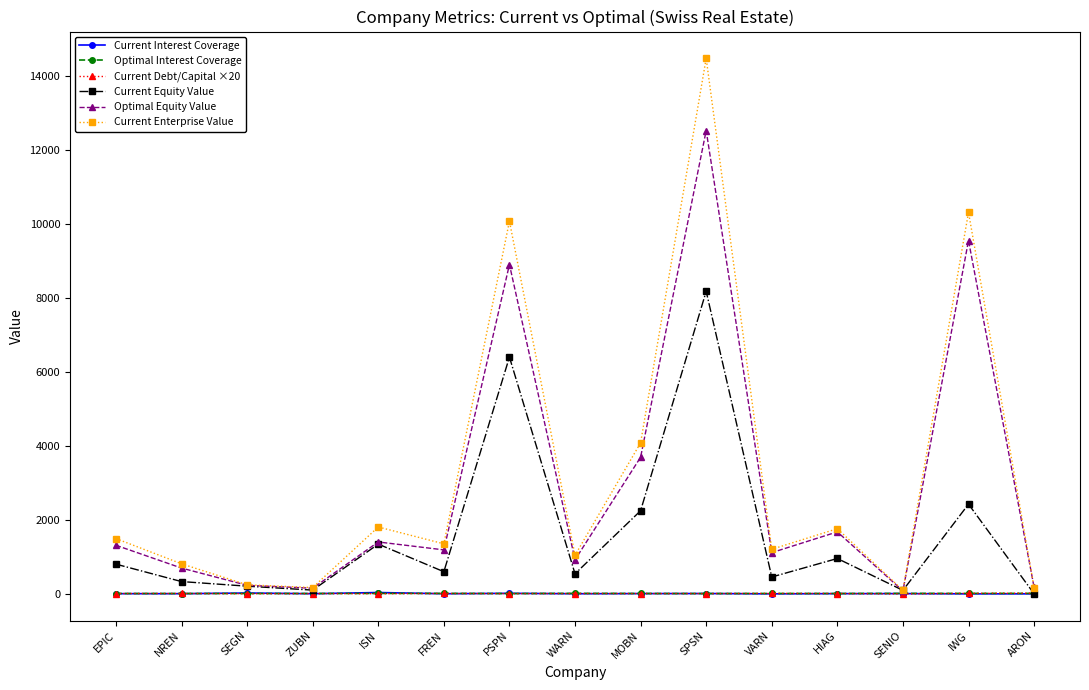

What is the maximum value for Current Enterprise Value?

14488.0